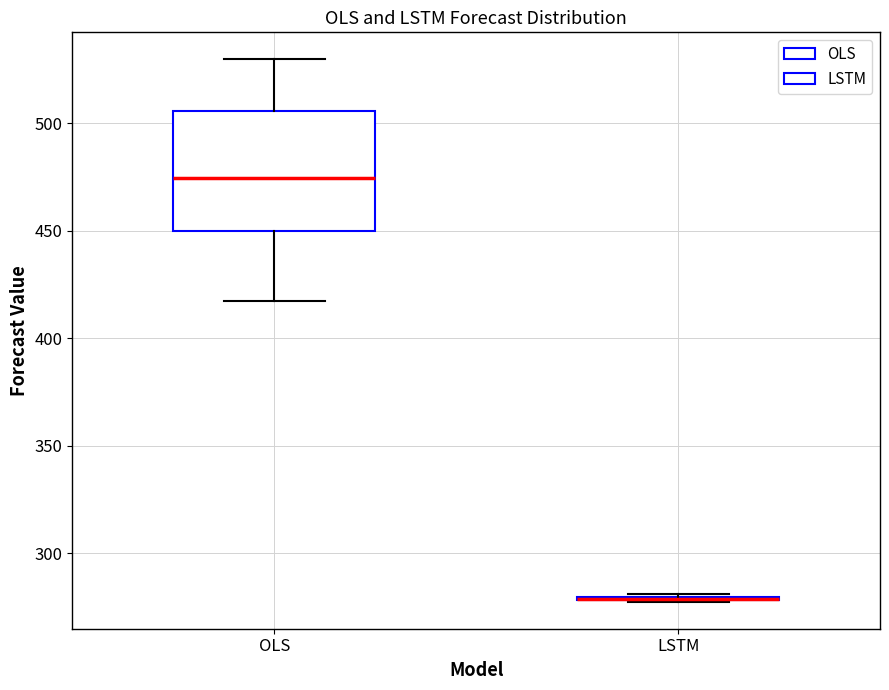

Reading left to right, transcribe this box plot: for each box, give where its median line is, the range the box spans, and where its two whiskers end, as read against the y-axis. The values are not printed on the chart, so give them approximately, as read against the axis.

OLS: median 475, box 450 to 505, whiskers 415 to 530
LSTM: box collapsed to a line at 280, whiskers 280 to 280